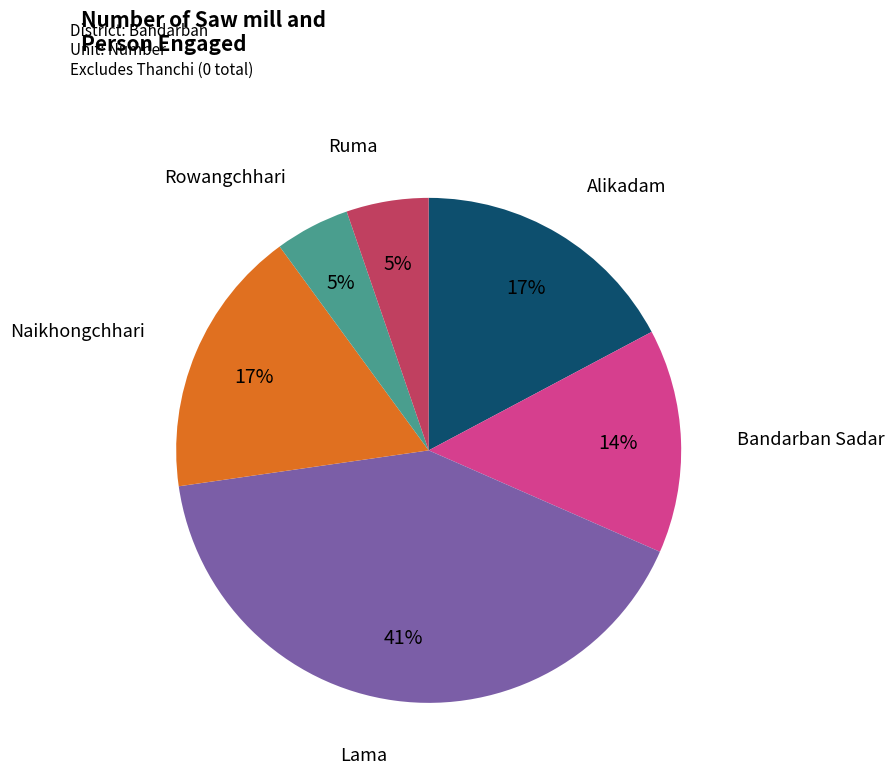

To the nearest percent, what is the difference between the largest and smallest slice percentages?

36%